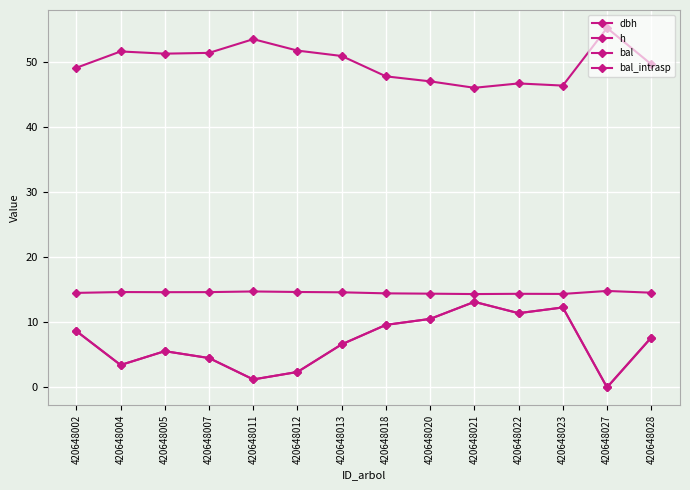

The dbh series shows 49.1 at 420648002. True or false?

True